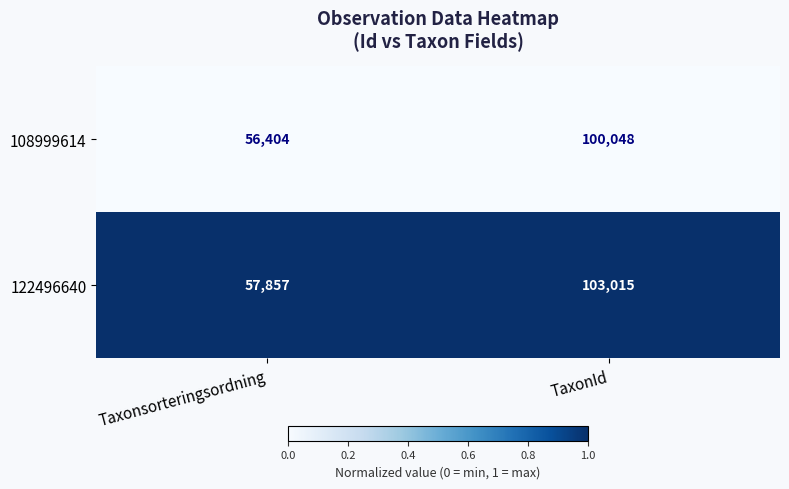

Reading left to right, what are all the values shown in this chart?

108999614: 56404	100048
122496640: 57857	103015